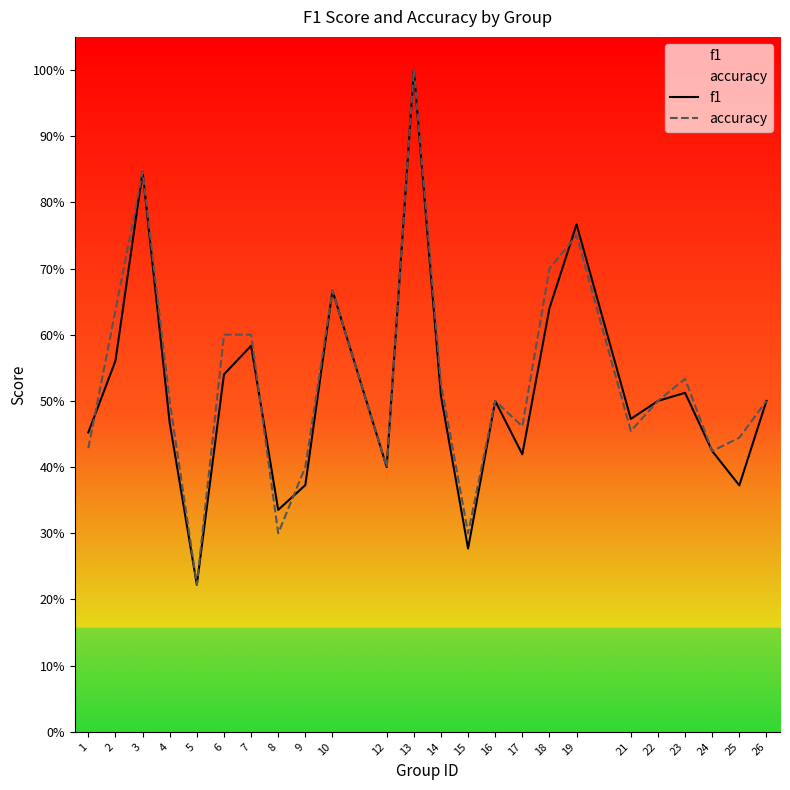

Reading left to right, what are all the values shown in this chart?

f1: 0.5	0.6	0.8	0.5	0.2	0.5	0.6	0.3	0.4	0.7	0.4	1.0	0.5	0.3	0.5	0.4	0.6	0.8	0.5	0.5	0.5	0.4	0.4	0.5
accuracy: 0.4	0.6	0.8	0.5	0.2	0.6	0.6	0.3	0.4	0.7	0.4	1.0	0.5	0.3	0.5	0.5	0.7	0.8	0.5	0.5	0.5	0.4	0.4	0.5